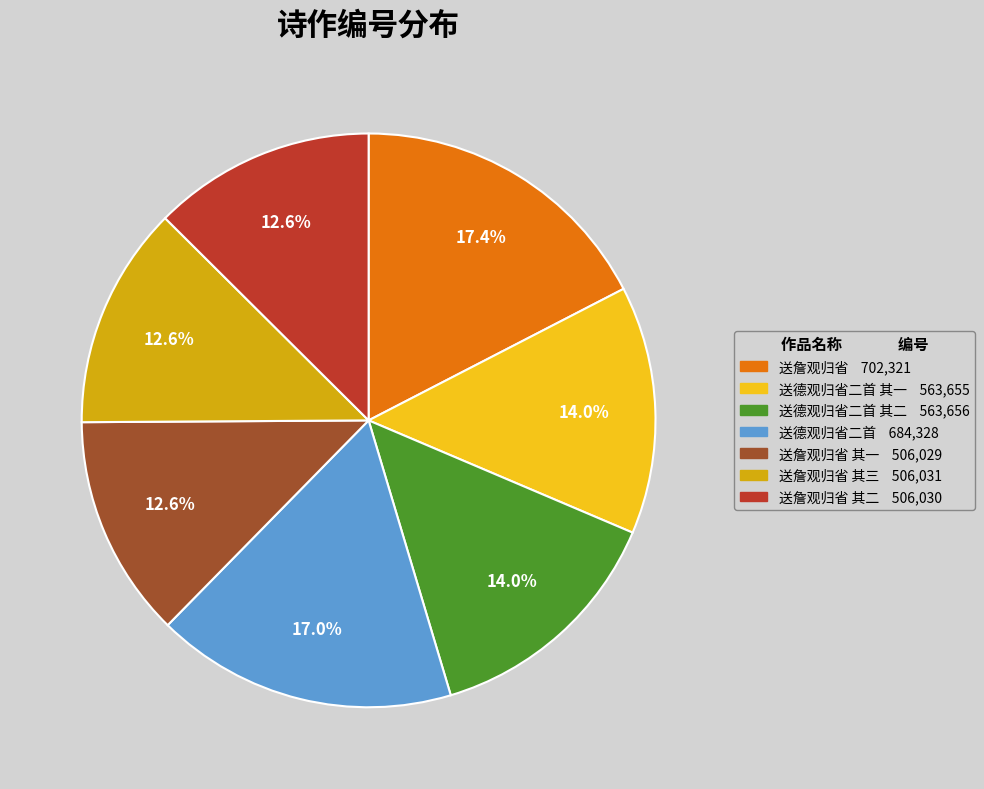

Is there any slice that represents more than half of the pie?

No